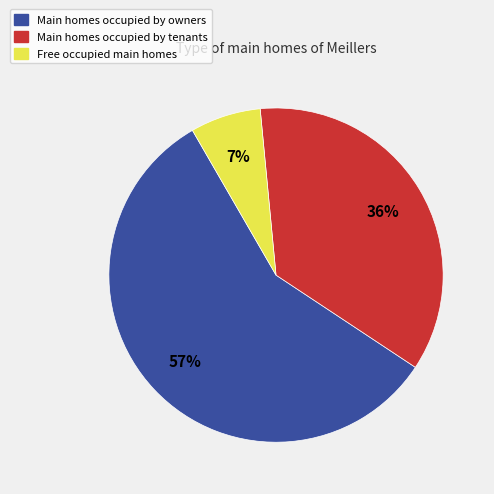

Is there a majority slice in this chart?

Yes